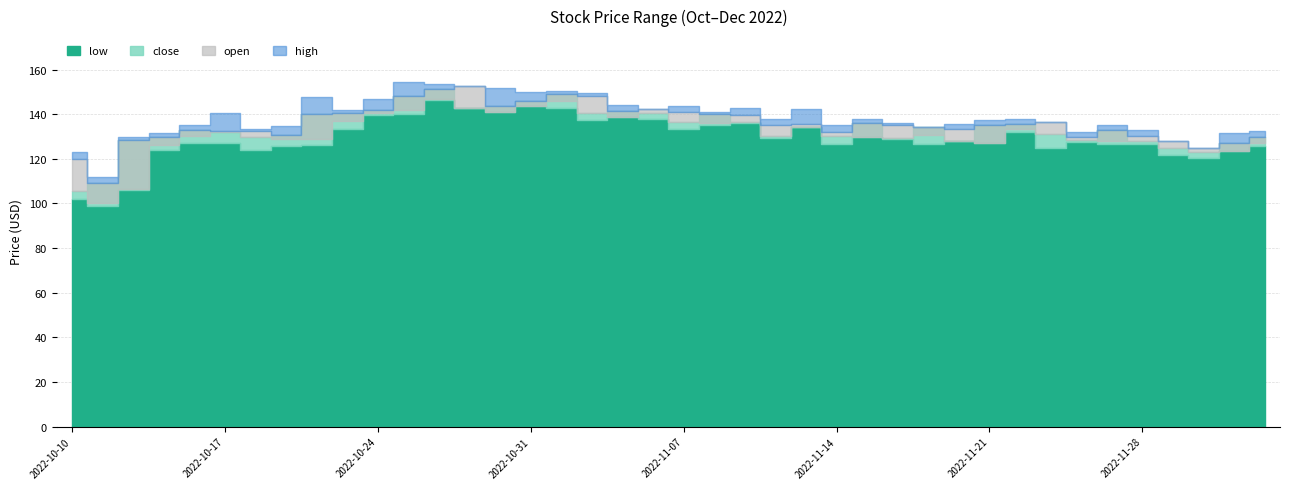

What is the spread (max minus min) of values at 2022-11-04?

4.5